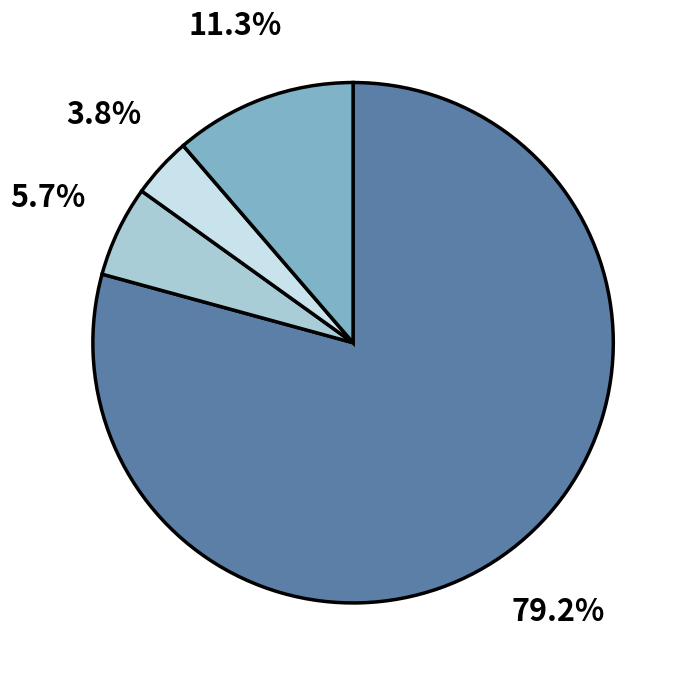

Is there a majority slice in this chart?

Yes